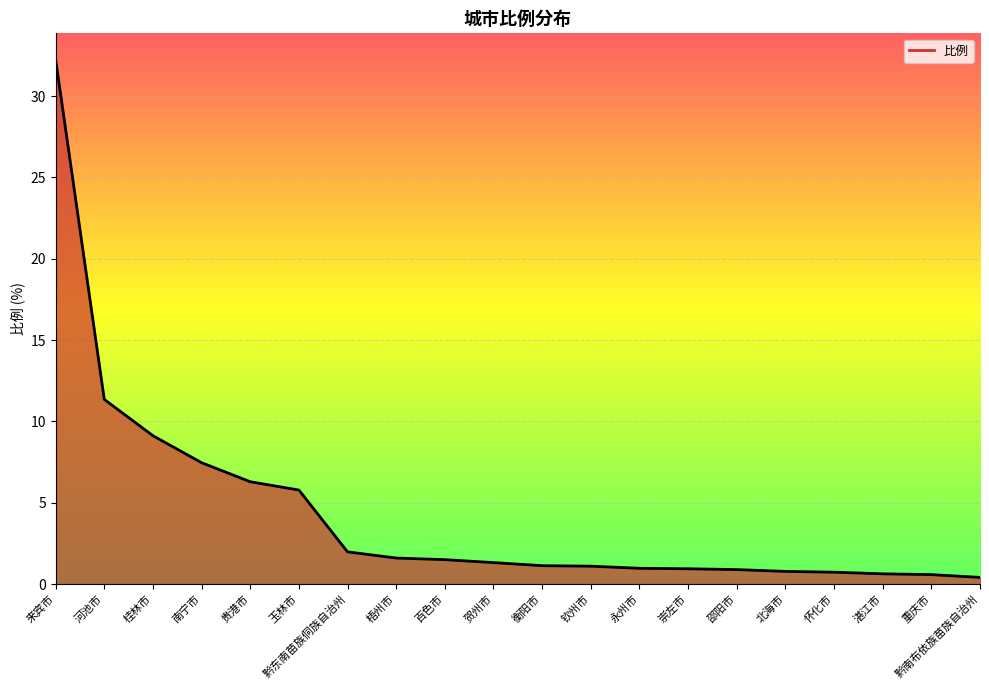

At which label is the value closest to 16?

河池市